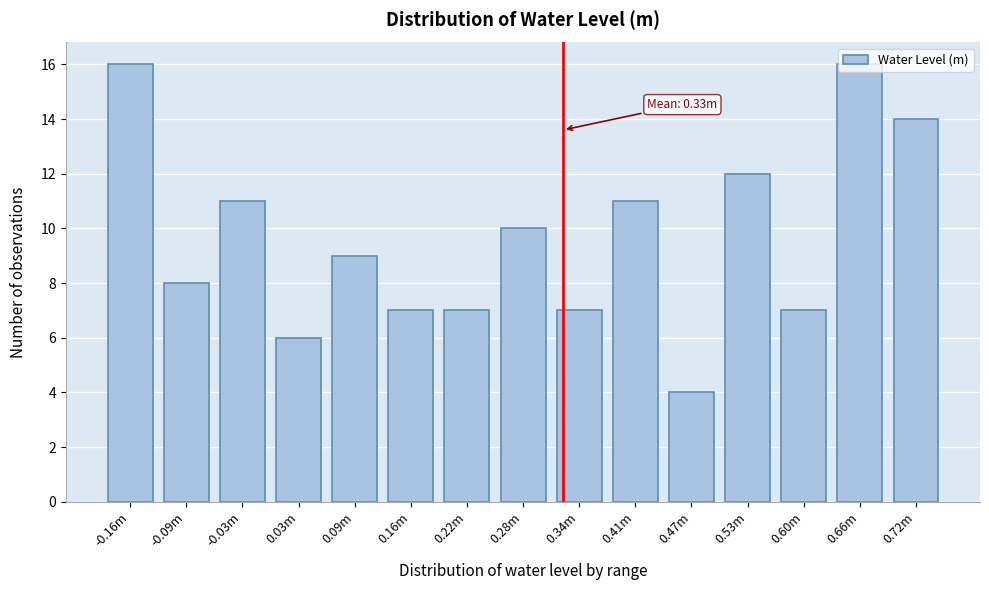

What is the maximum value shown in the chart?

16